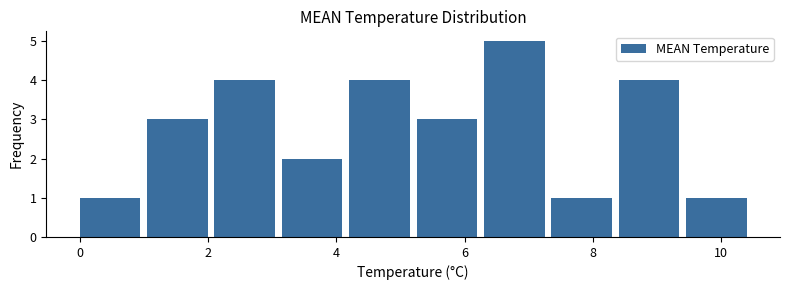

Reading left to right, transcribe this chart: for each bar, give the range it covers on the x-axis and its height. Neither the bar edges nor the heights are printed on the chart, so give them approximately, as read against the axes.

0.00 to 1.05: 1
1.05 to 2.10: 3
2.10 to 3.15: 4
3.15 to 4.20: 2
4.20 to 5.25: 4
5.25 to 6.30: 3
6.30 to 7.35: 5
7.35 to 8.40: 1
8.40 to 9.45: 4
9.45 to 10.50: 1